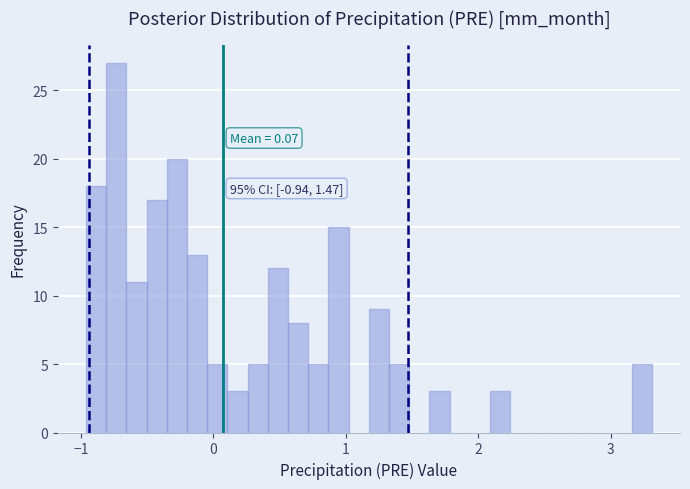

Read against the x-axis, roughly where is the centre of the tallest bar?

-0.7